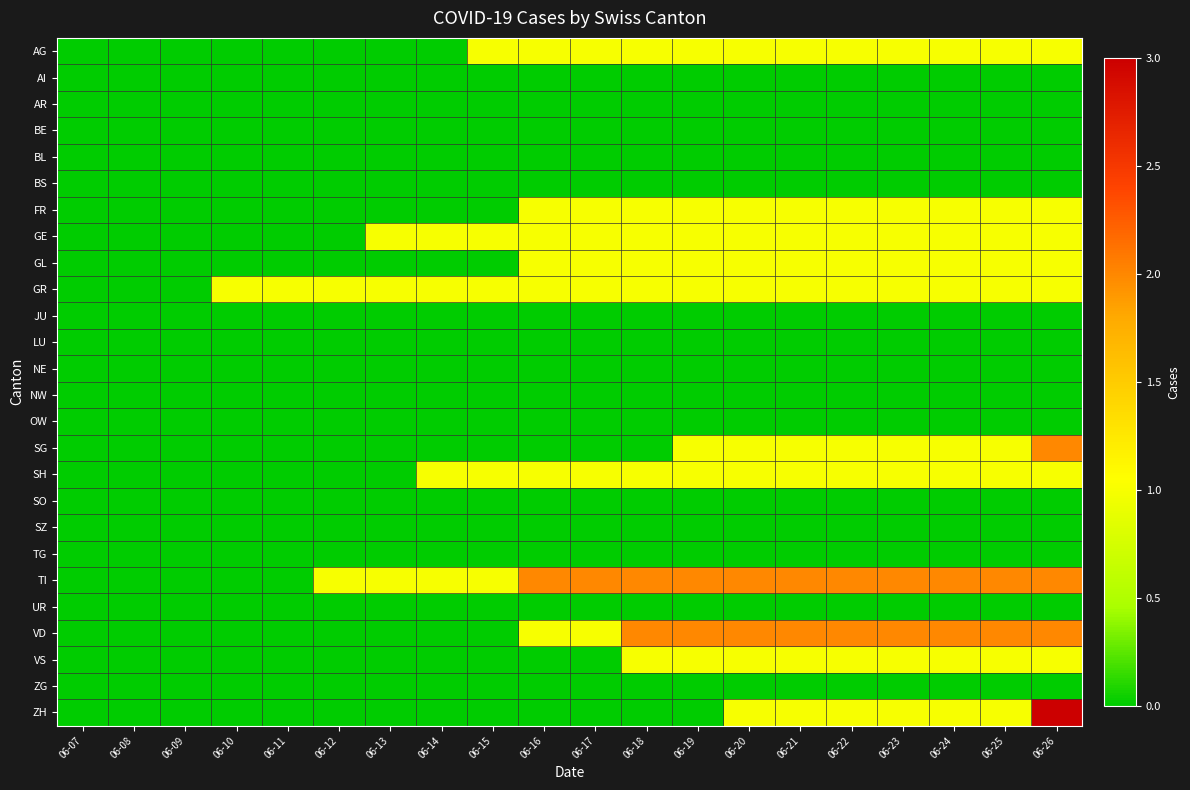

At how many categories does at least one series exceed 1?

11